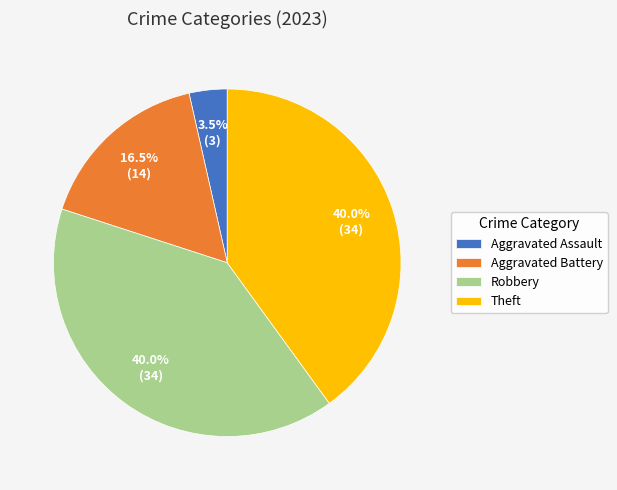

To the nearest percent, what is the average slice percentage?

25%